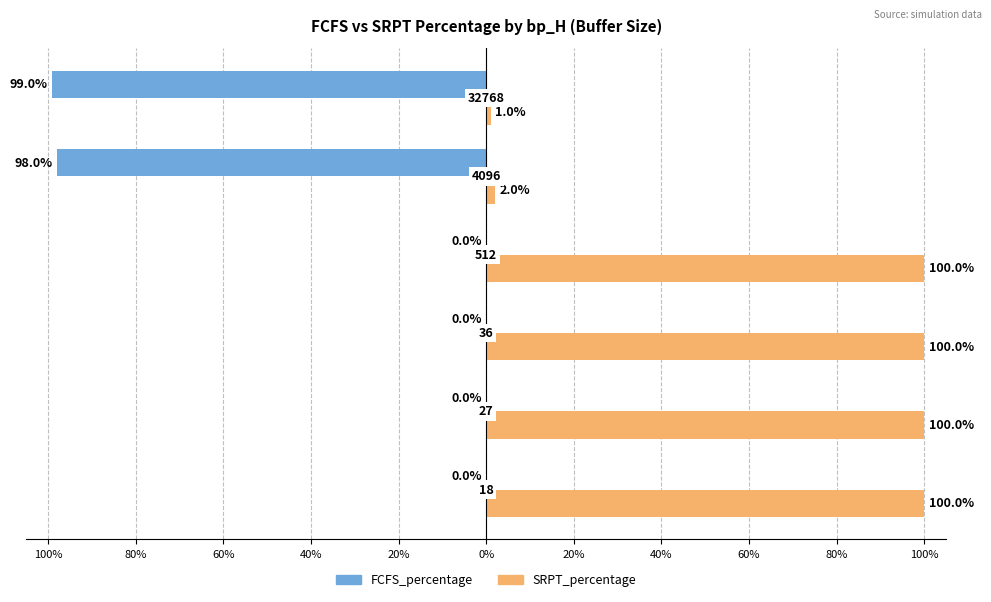

What are all the series names shown in the legend?

FCFS_percentage, SRPT_percentage